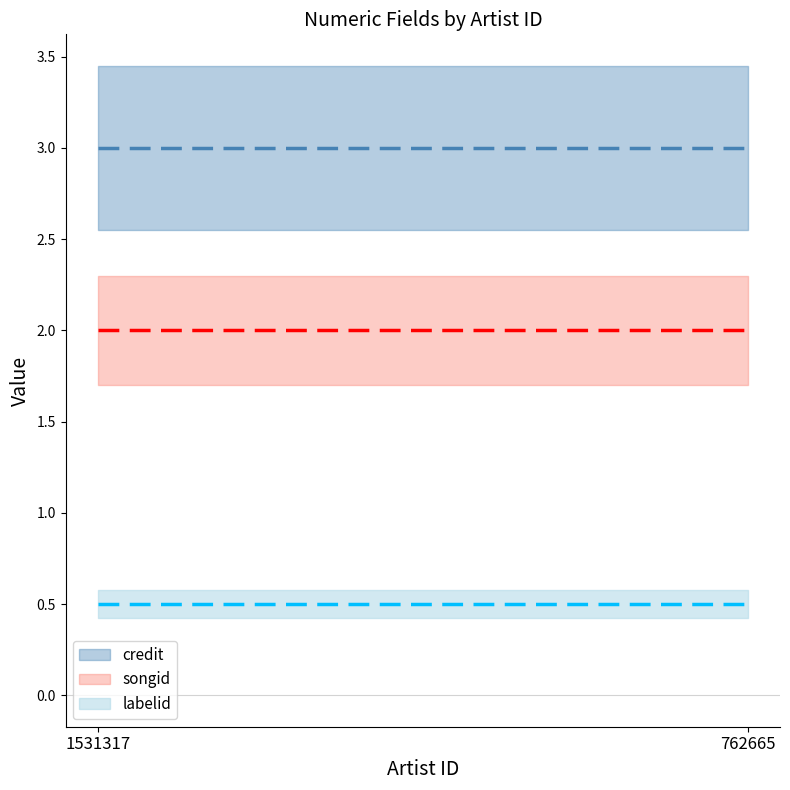

What is the lowest value of the credit series?

3.0